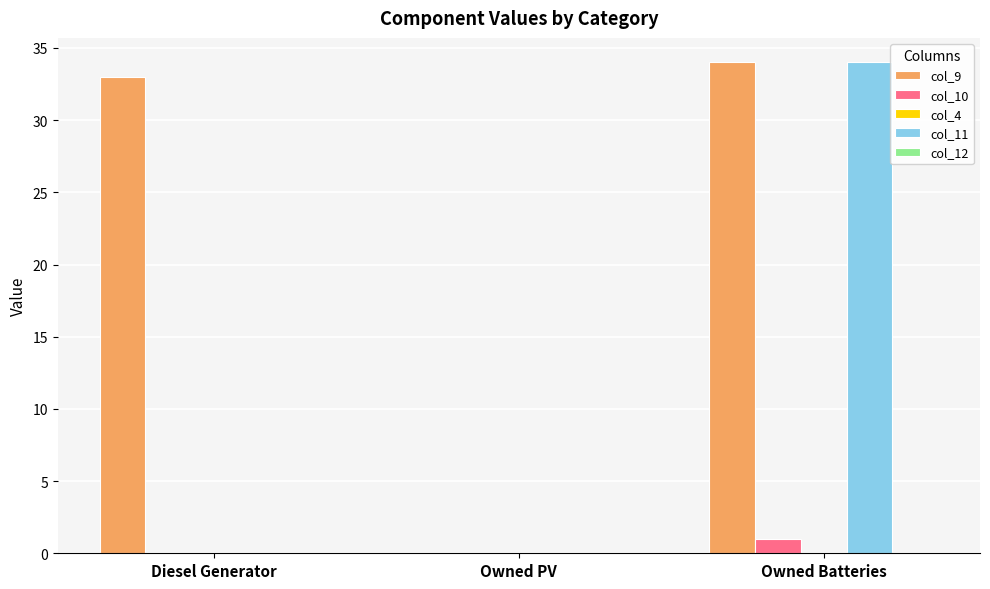

The col_11 series shows 34 at Owned Batteries. True or false?

True